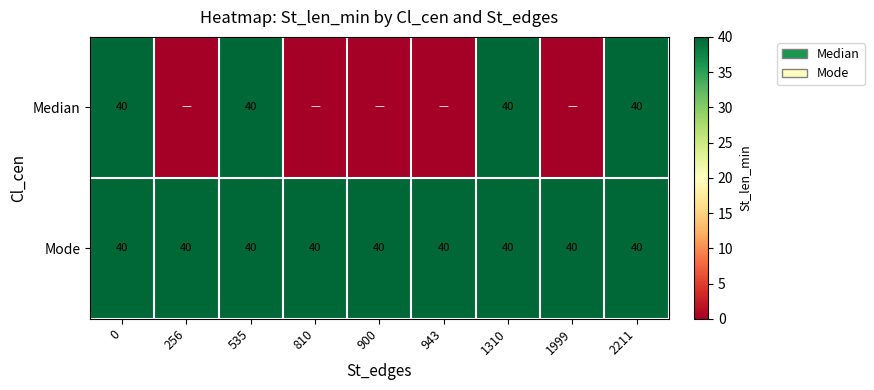

What is the sum of all Mode values?

360